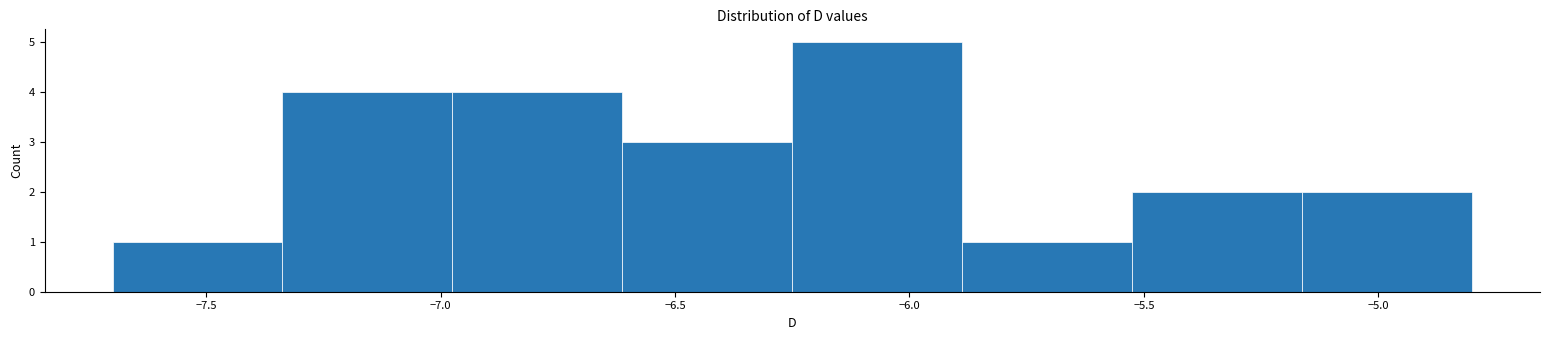

Reading left to right, list every bar in this chart as the range it spans on the x-axis followed by its height. Neither the bar edges nor the heights are printed on the chart, so give them approximately, as read against the axes.

-7.70 to -7.35: 1
-7.35 to -6.95: 4
-6.95 to -6.60: 4
-6.60 to -6.25: 3
-6.25 to -5.90: 5
-5.90 to -5.50: 1
-5.50 to -5.15: 2
-5.15 to -4.80: 2